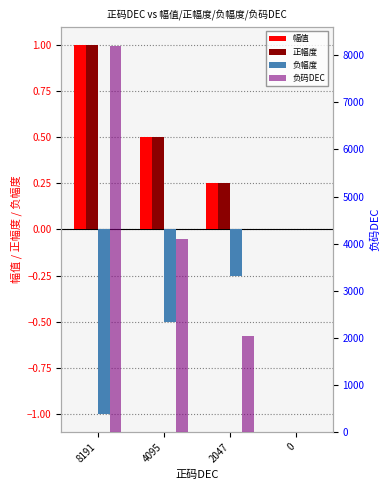

Is it true that 负码DEC equals 8192.0 at 8191?

True